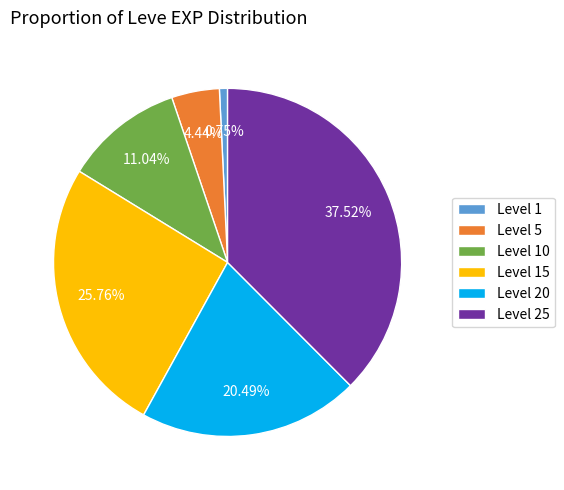

Is there any slice that represents more than half of the pie?

No